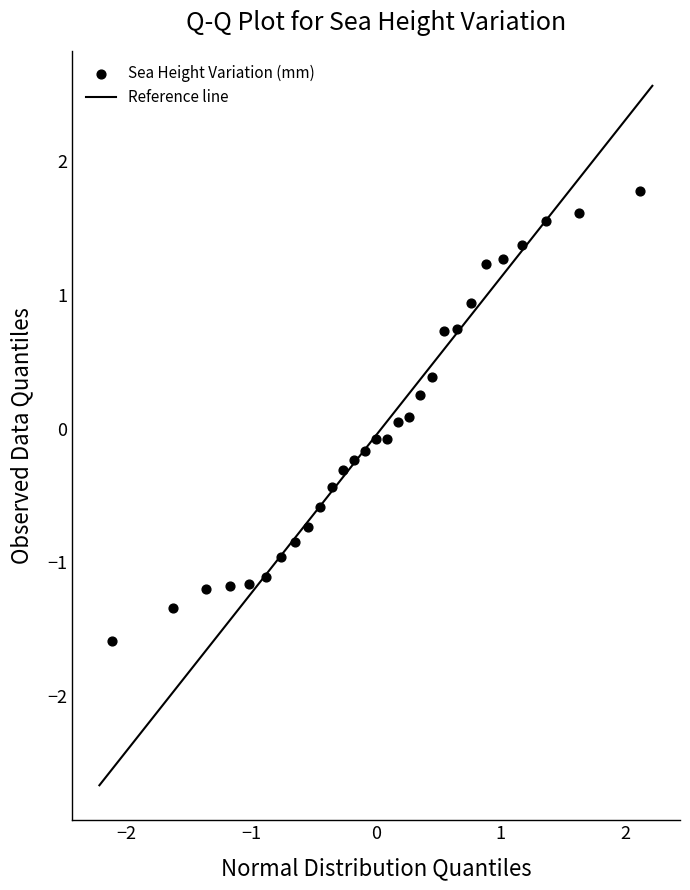

What is the range of X values (max minus min)?

4.2